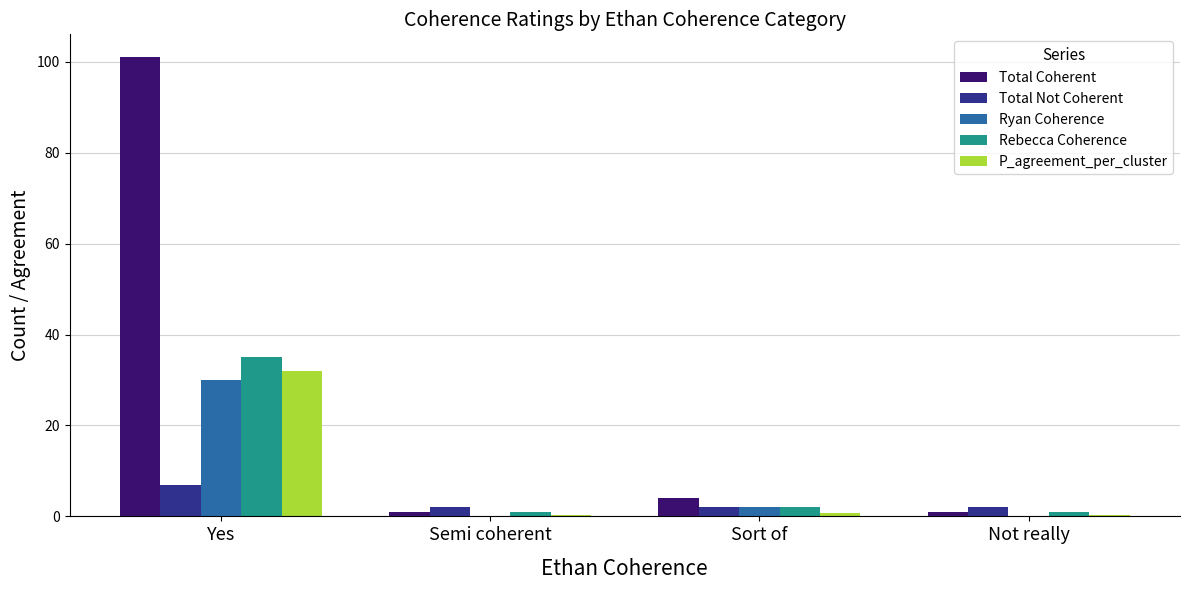

At which category is the sum across all series the highest?

Yes